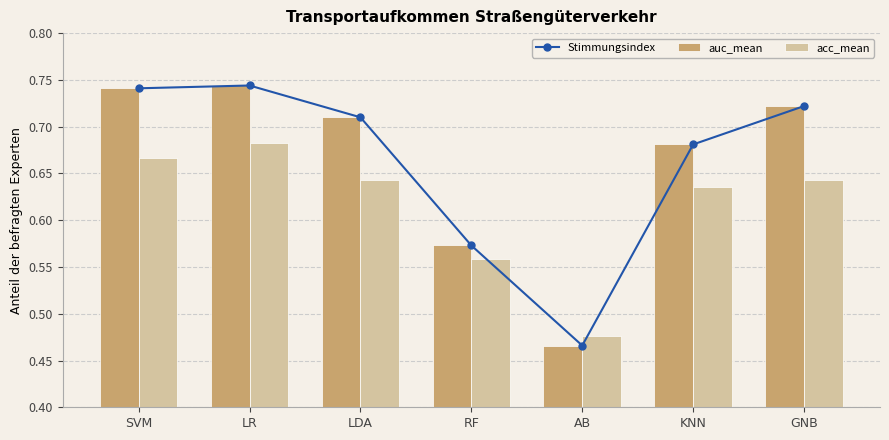

How many categories are shown in the chart?

7